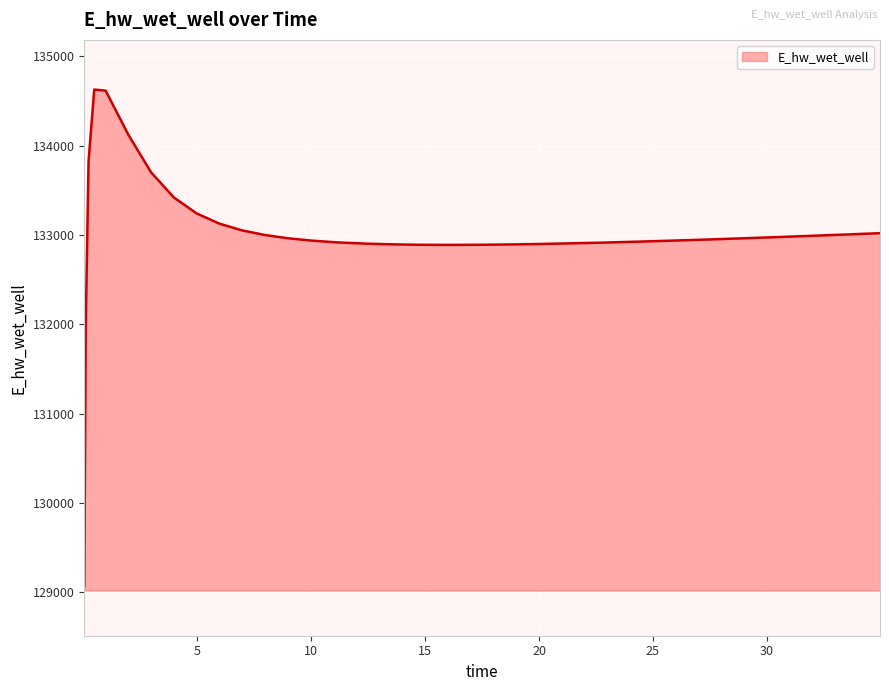

What is the greatest value displayed?

134628.0